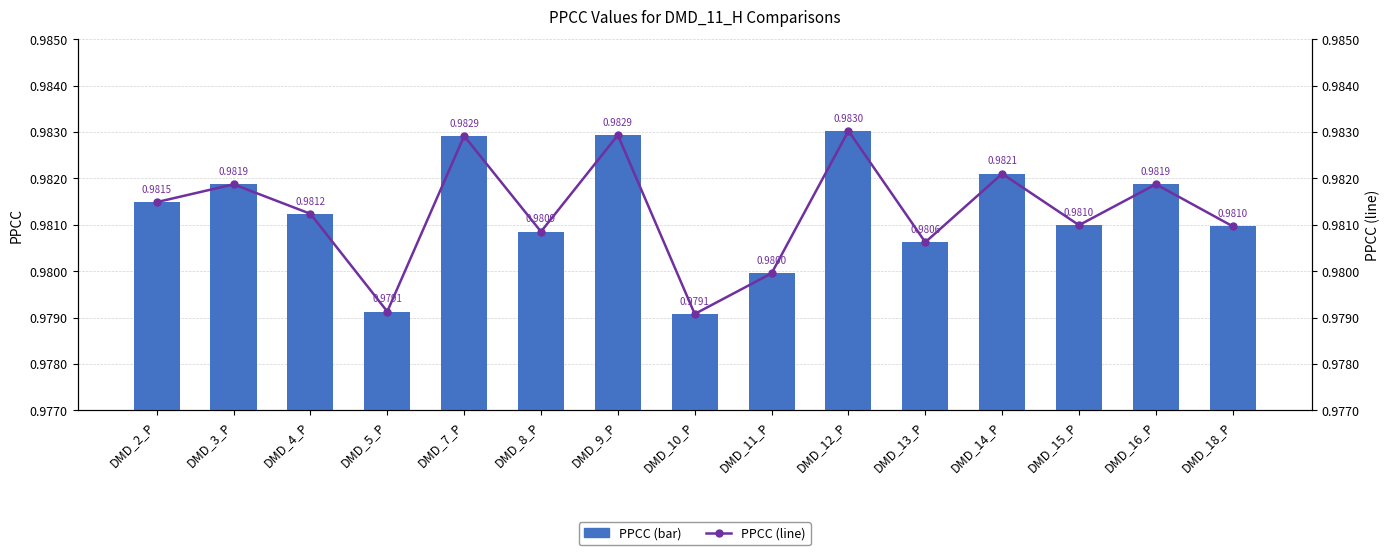

How many groups of bars are there?

15